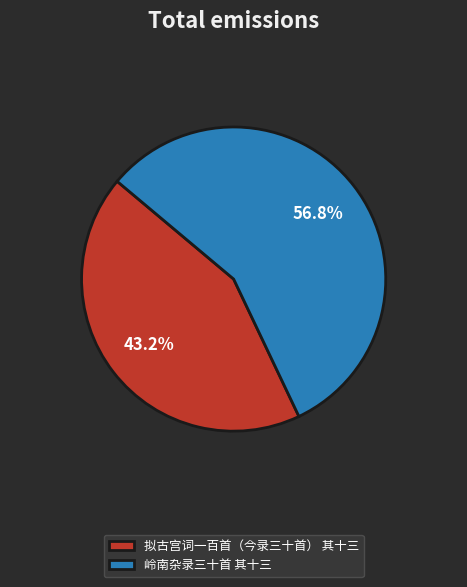

To the nearest percent, what is the average slice percentage?

50%